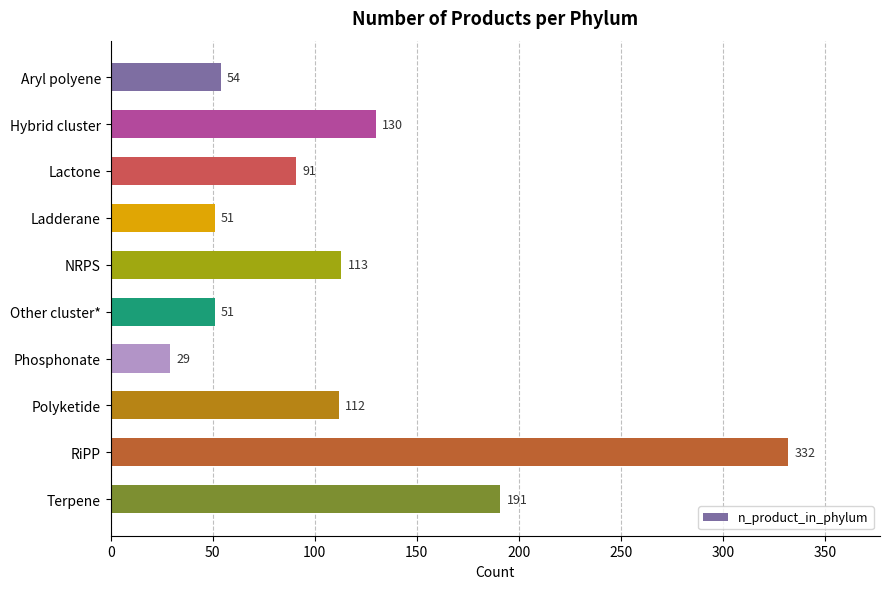

What is the sum of all values?

1154